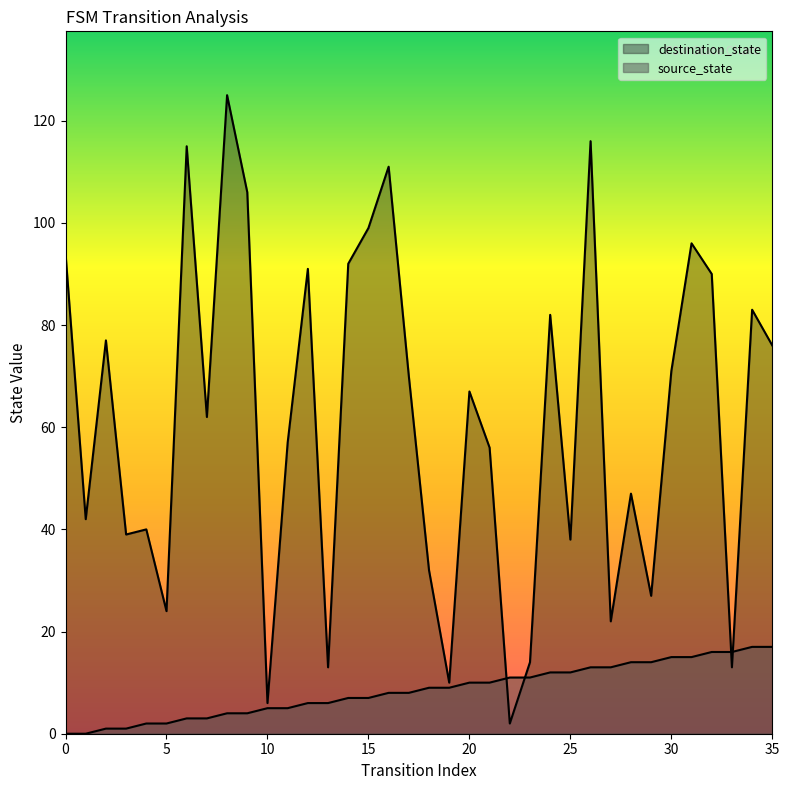

At how many categories does at least one series exceed 77?

13